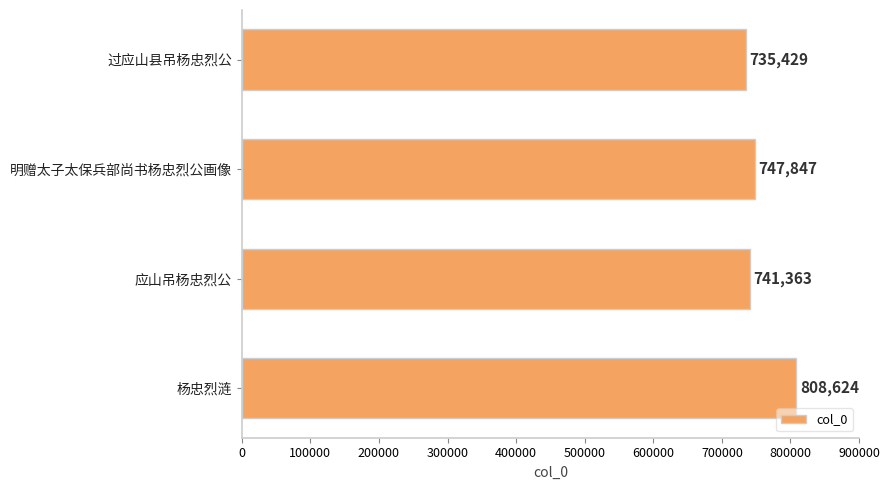

List the labels in order of value, smallest first.

过应山县吊杨忠烈公, 应山吊杨忠烈公, 明赠太子太保兵部尚书杨忠烈公画像, 杨忠烈涟